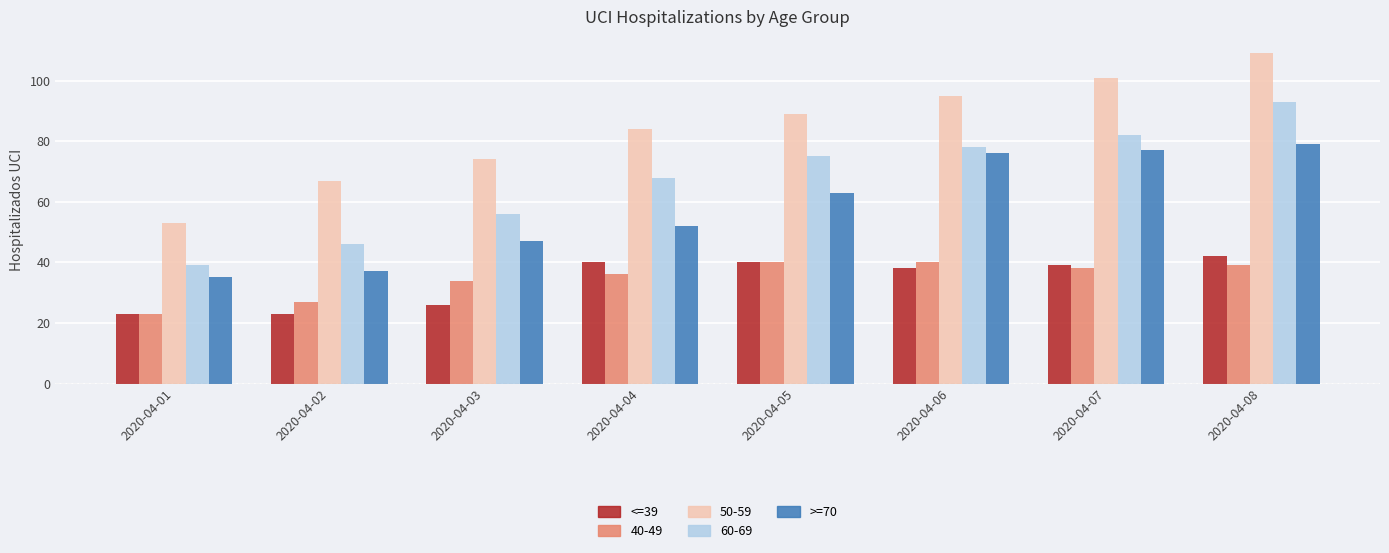

What is the difference between the maximum and minimum values in the <=39 series?

19